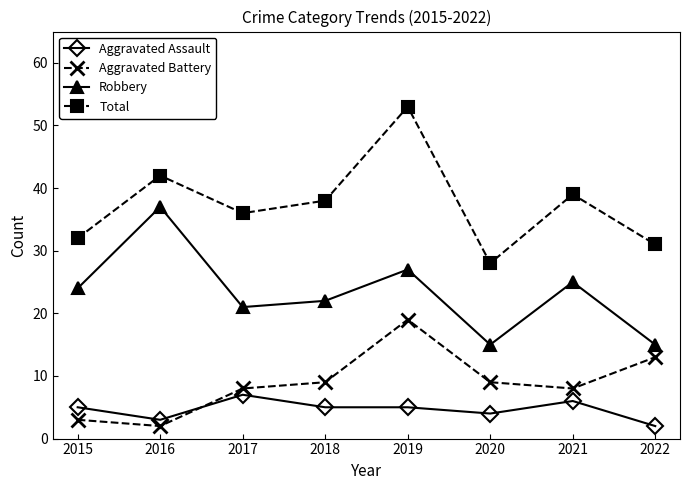

What value does the Robbery series have at 2019?

27